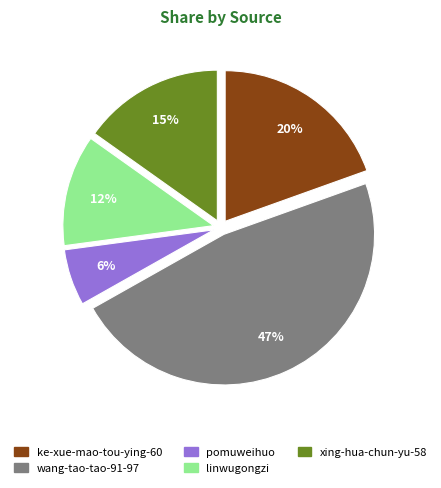

Combined, do linwugongzi and wang-tao-tao-91-97 account for over 50%?

Yes